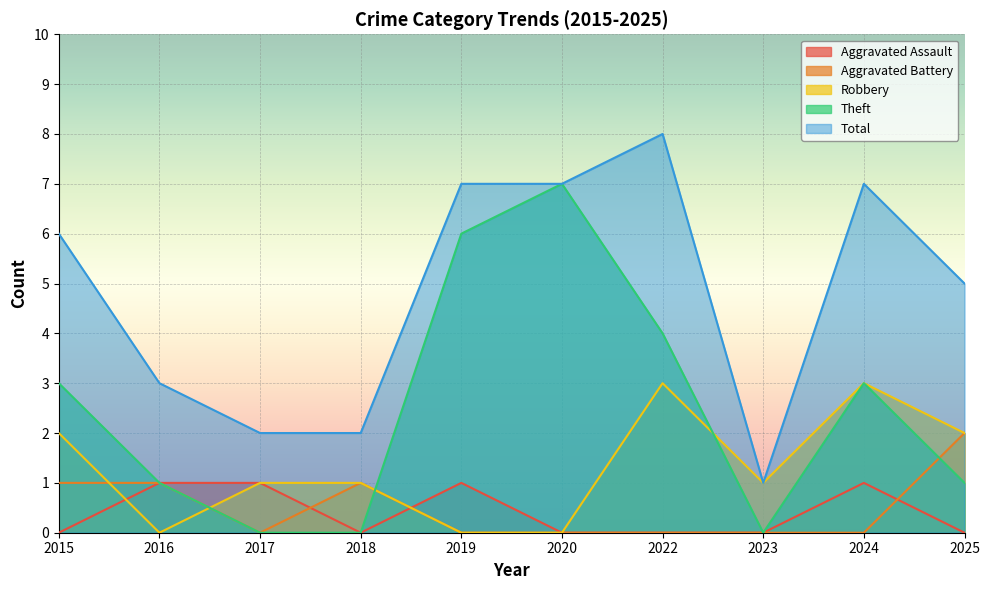

What is the maximum value shown in the chart?

8